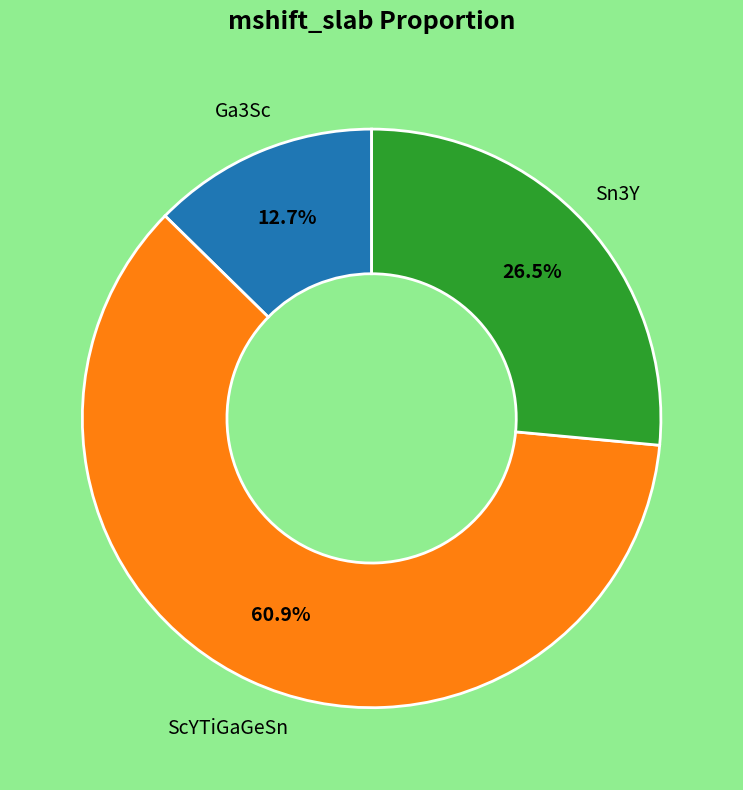

To the nearest percent, what is the average slice percentage?

33%